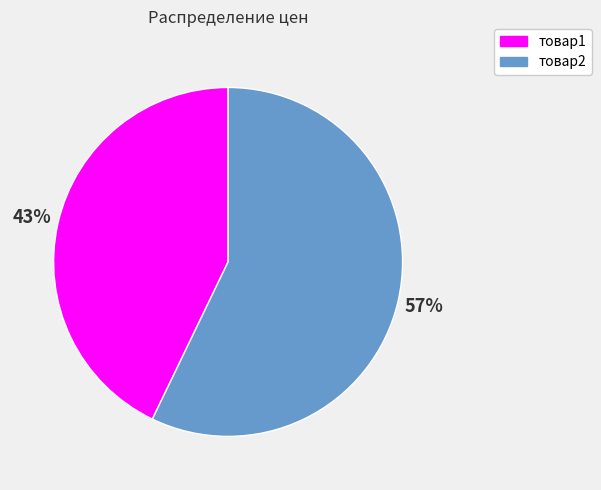

To the nearest percent, what is the average slice percentage?

50%